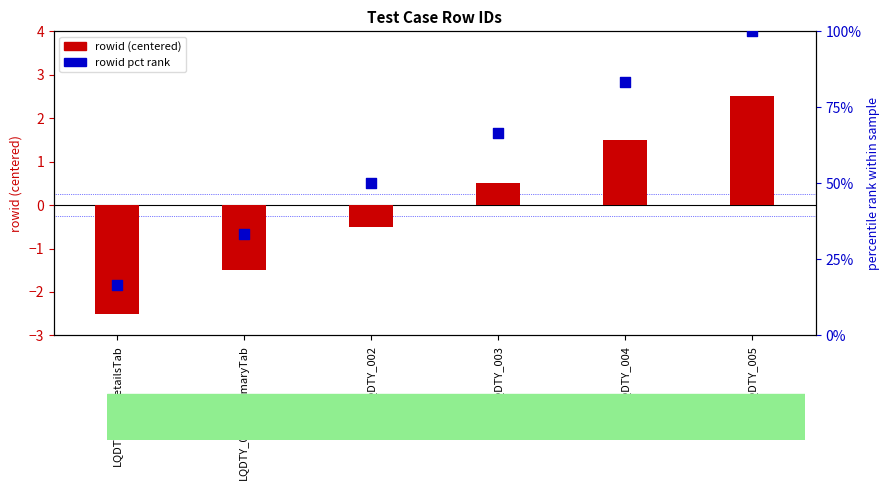

Which series has the largest total across all categories?

rowid pct rank